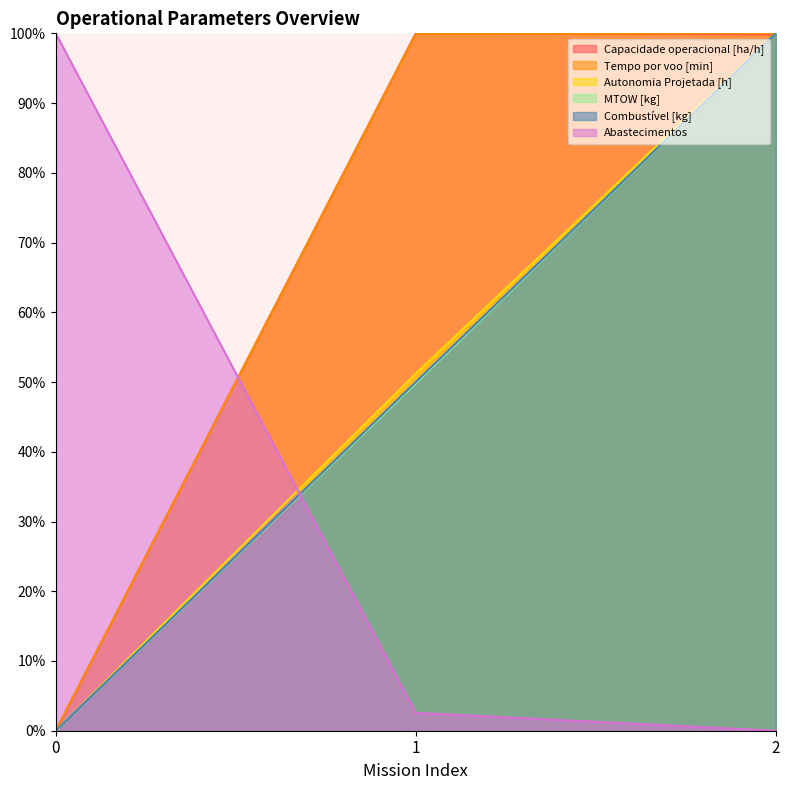

What is the sum of all Combustível [kg] values?

150.0